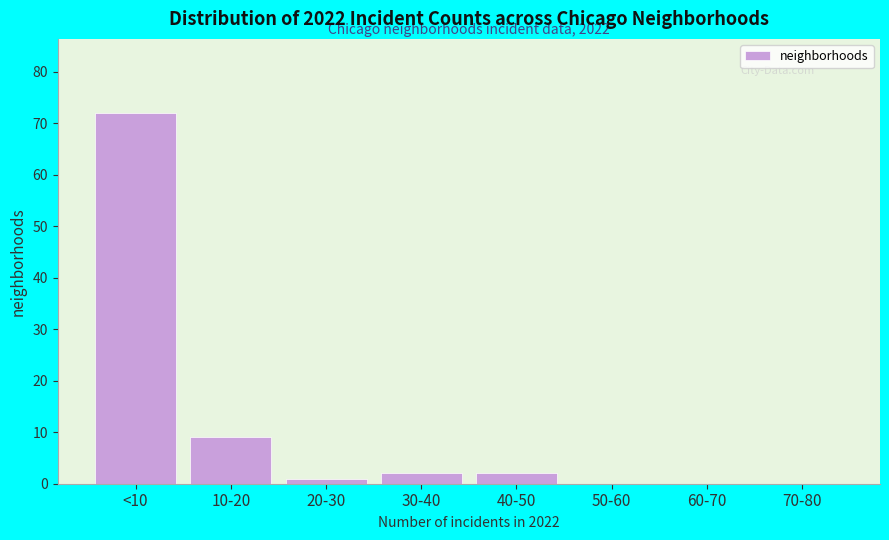

Reading left to right, what are all the values shown in this chart?

<10=72	10-20=9	20-30=1	30-40=2	40-50=2	50-60=0	60-70=0	70-80=0